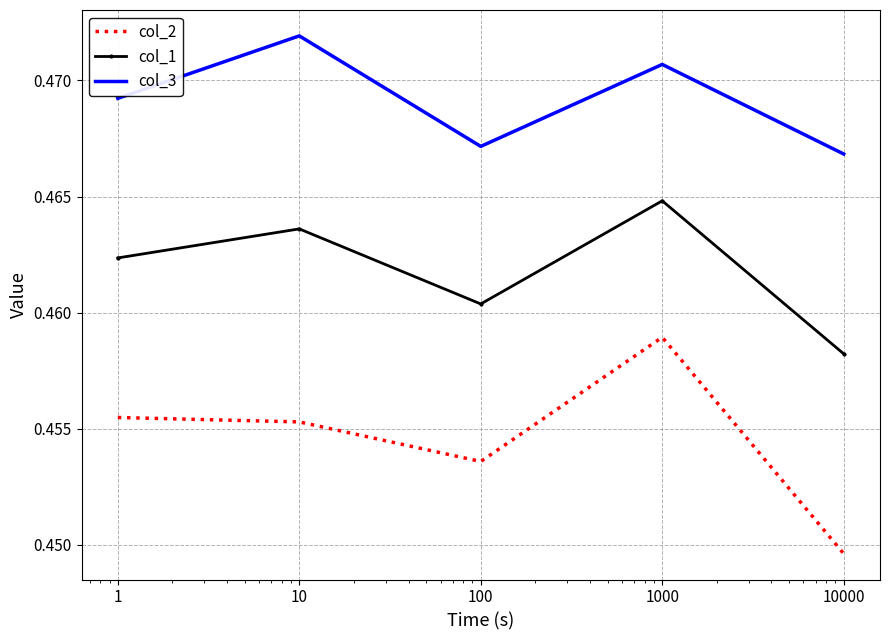

Which series has the largest total across all categories?

col_3